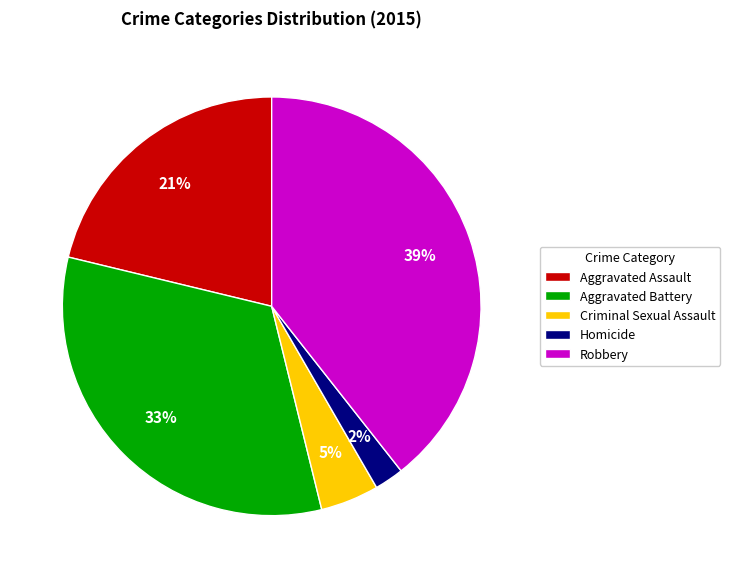

Which category has the biggest portion of the pie?

Robbery